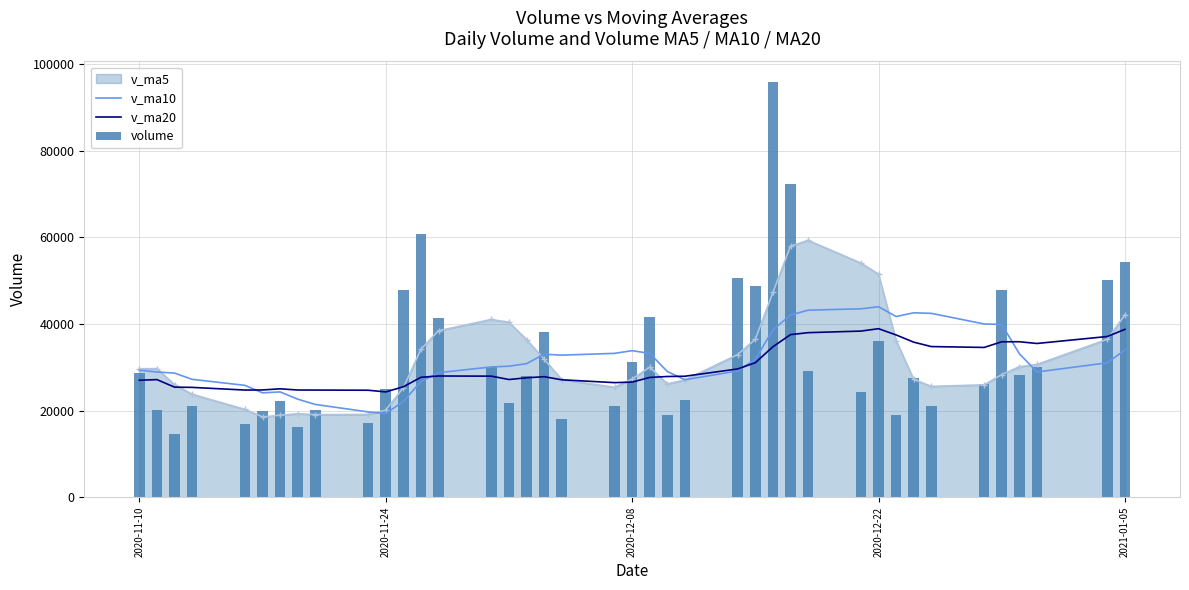

What is the maximum value for v_ma5?

59336.4